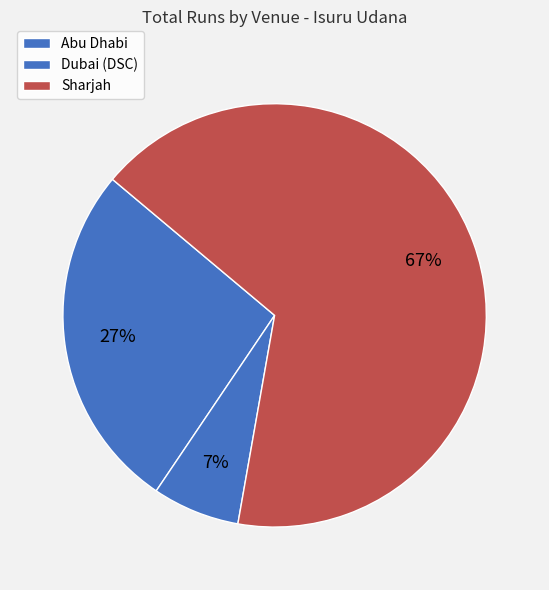

How many segments does this pie chart have?

3